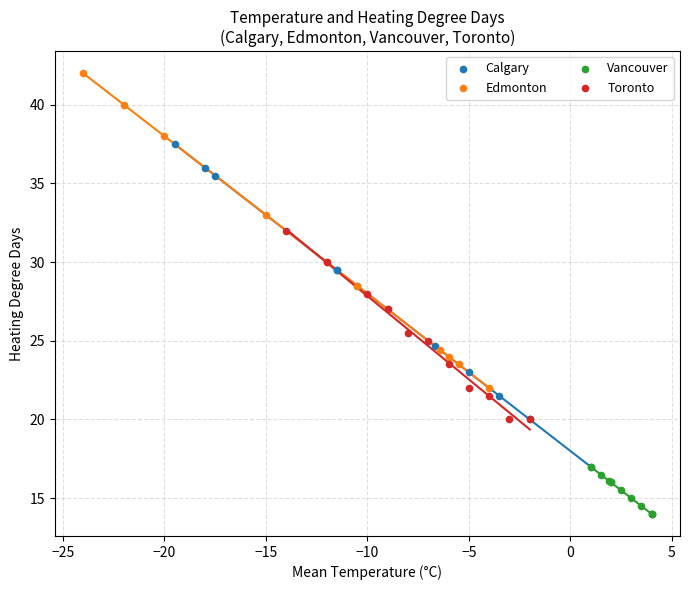

Which series has the widest spread of Y values?

Calgary